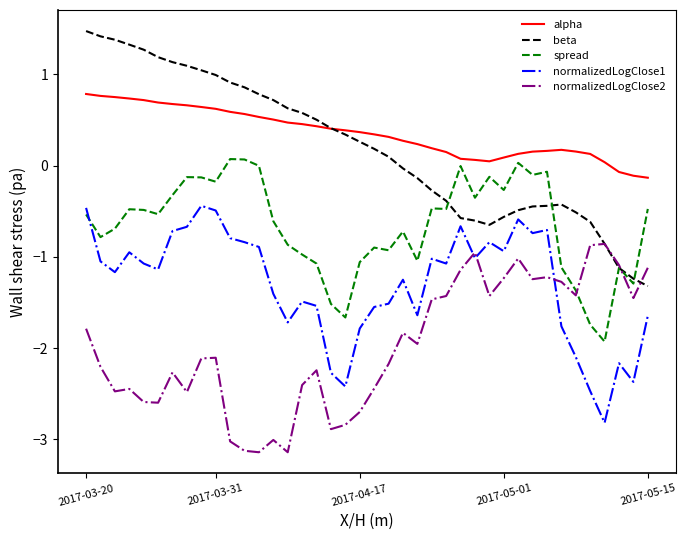

What is the difference between the second highest and minimum values in the normalizedLogClose2 series?

2.3